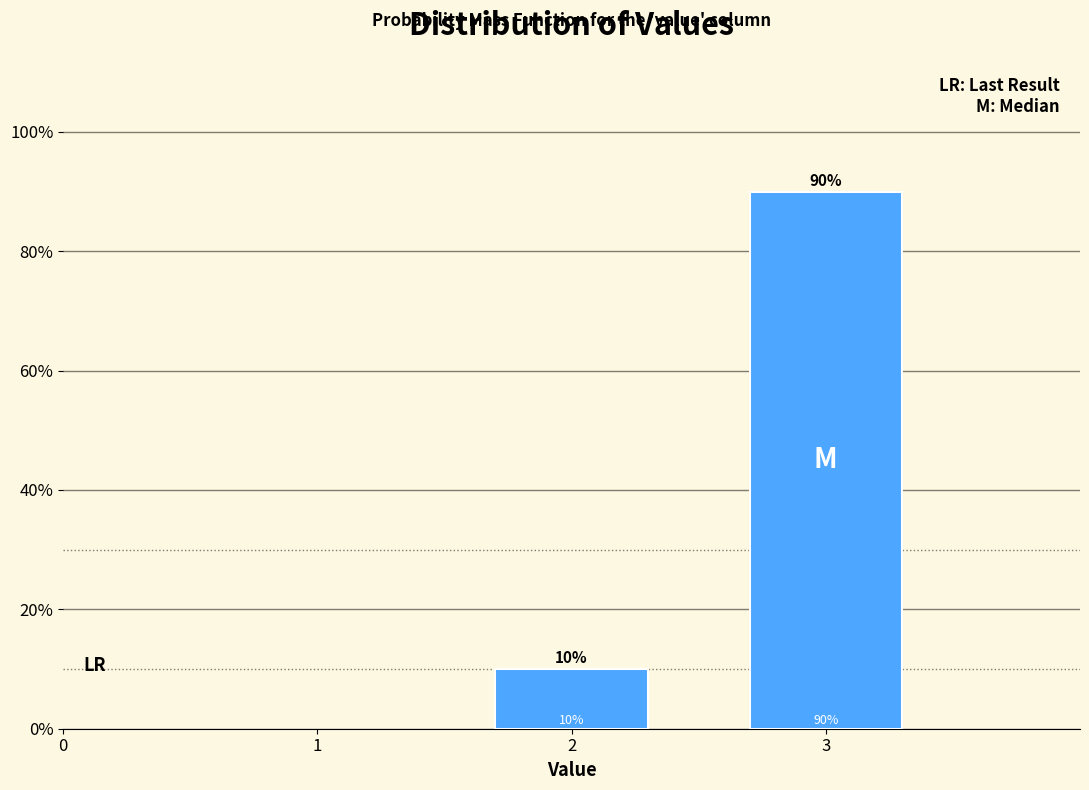

Reading left to right, list all the values displayed in this chart.

2=10	3=90